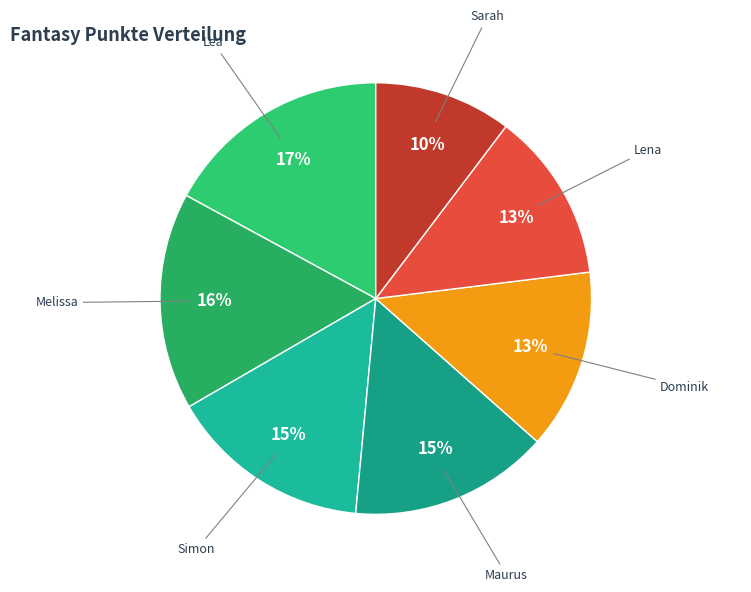

Does Melissa represent more than half of the total?

No